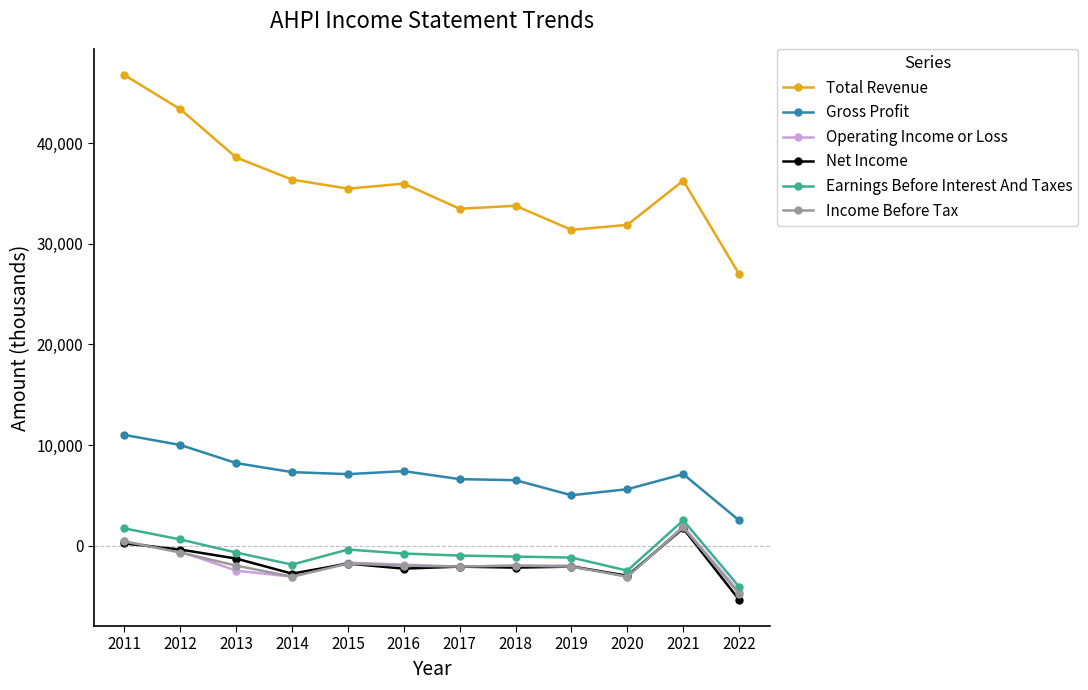

Which series has the largest total across all categories?

Total Revenue